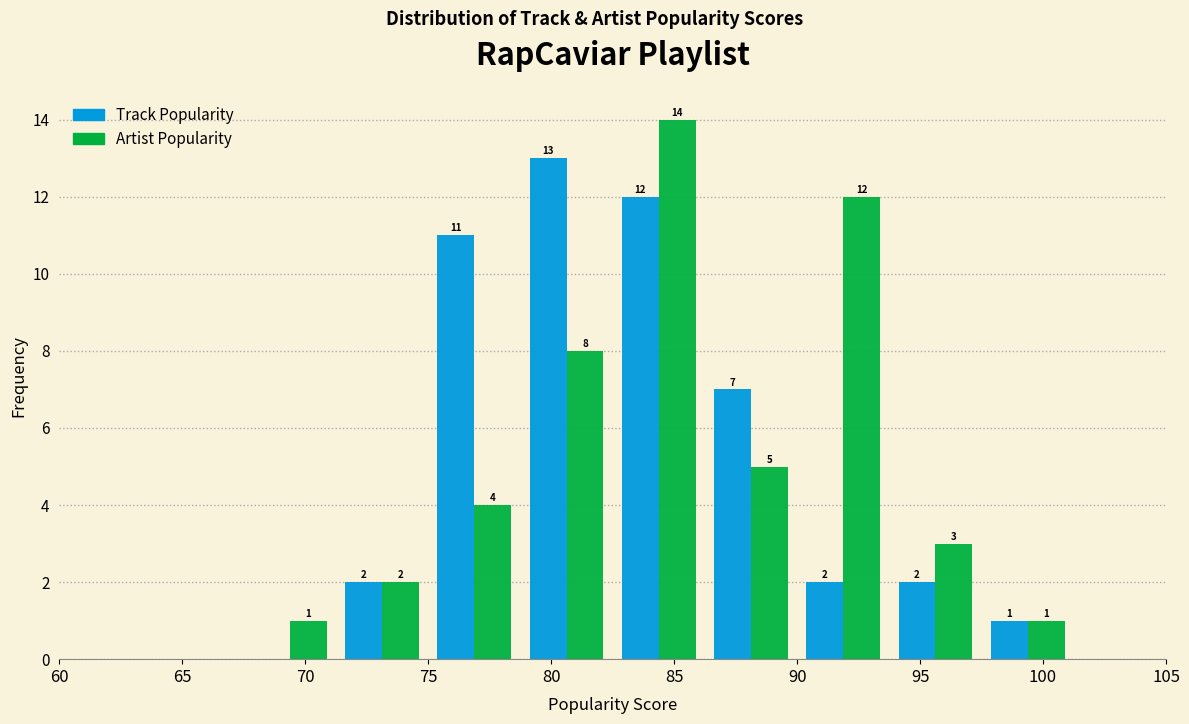

In the Artist Popularity series, which range on the x-axis has the tallest bar?

82.50 to 86.25